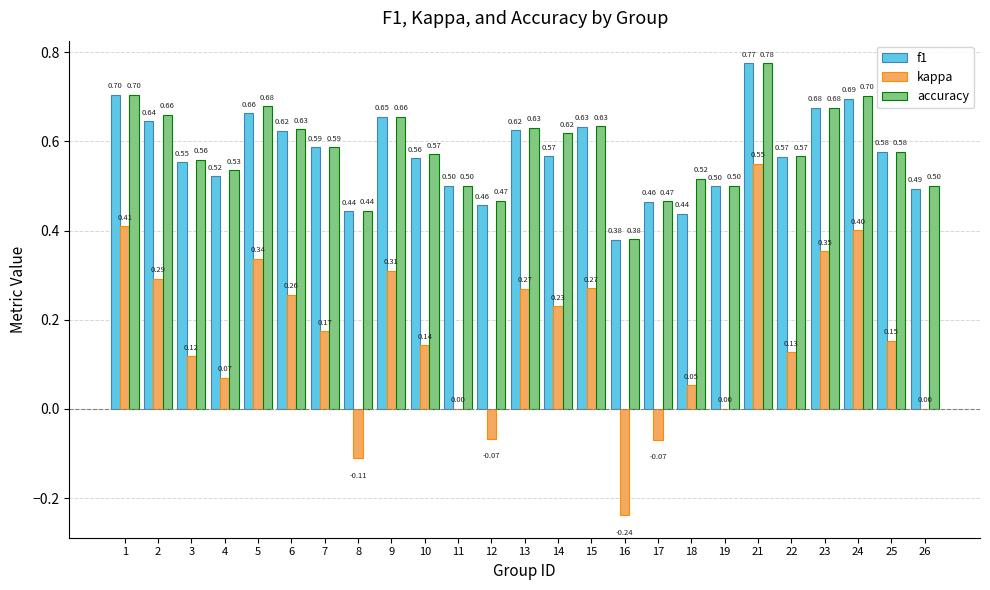

What is the total value across all series at 6?

1.5